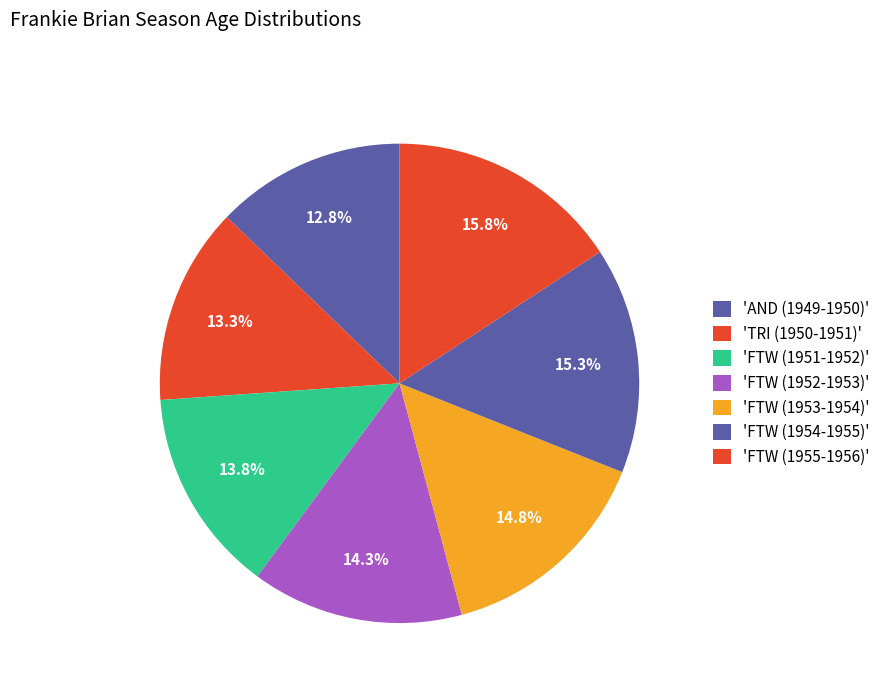

How many slices are in this pie chart?

7